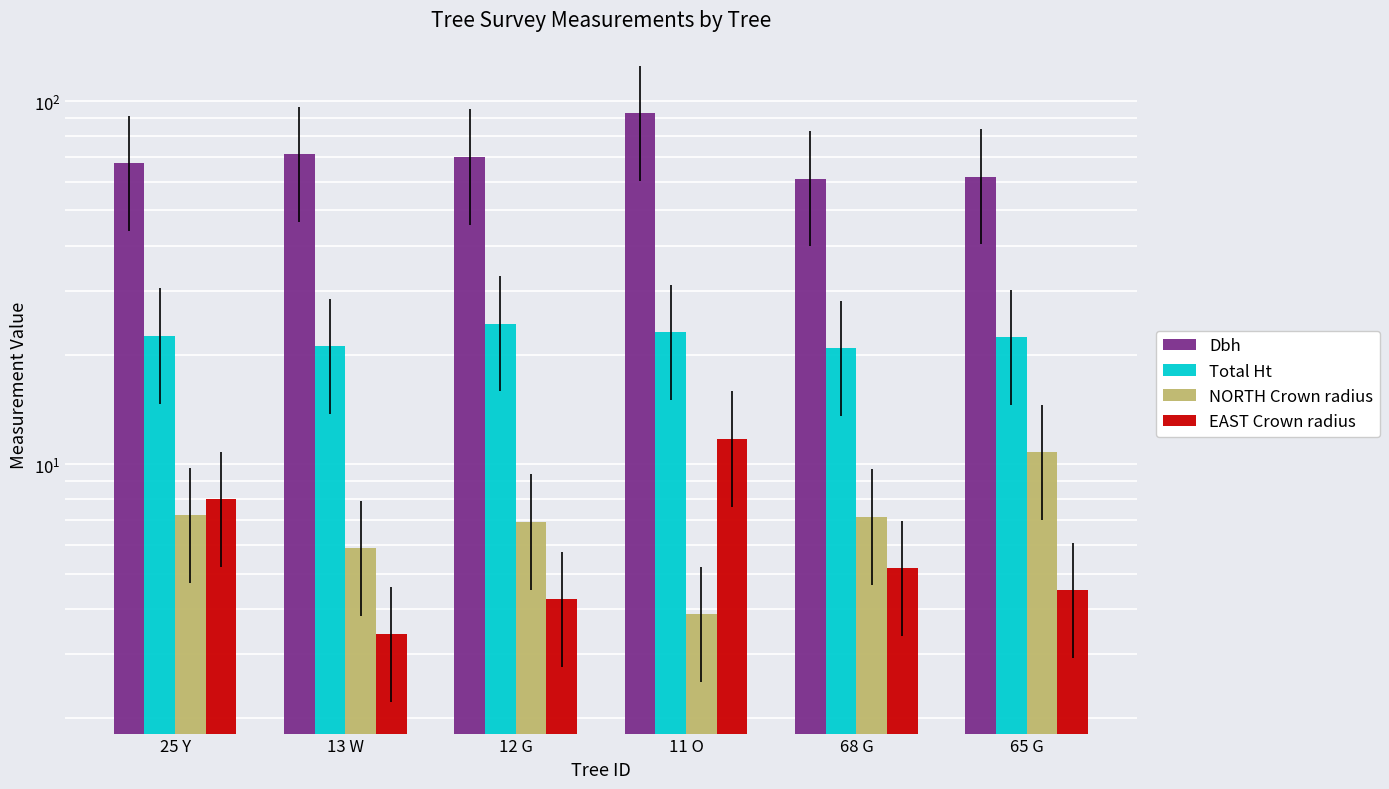

Which series has the widest spread of values?

Dbh